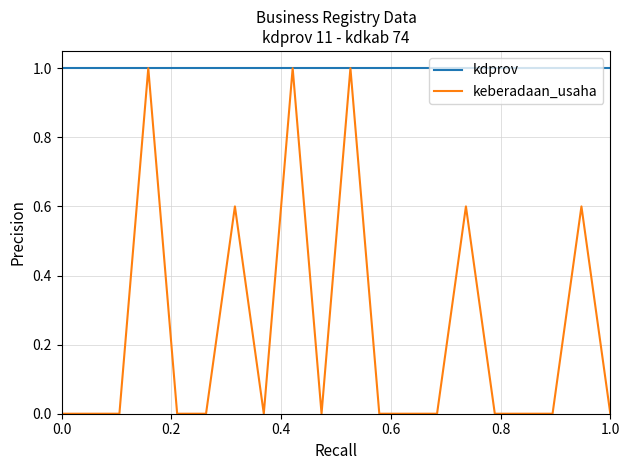

What is the highest value of the kdprov series?

1.0